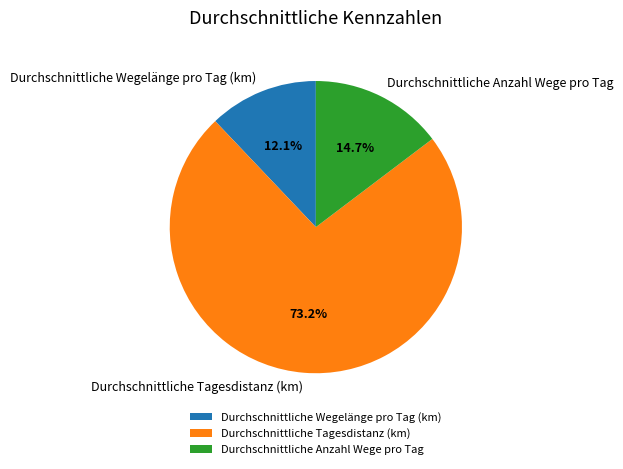

Which category accounts for the majority?

Durchschnittliche Tagesdistanz (km)